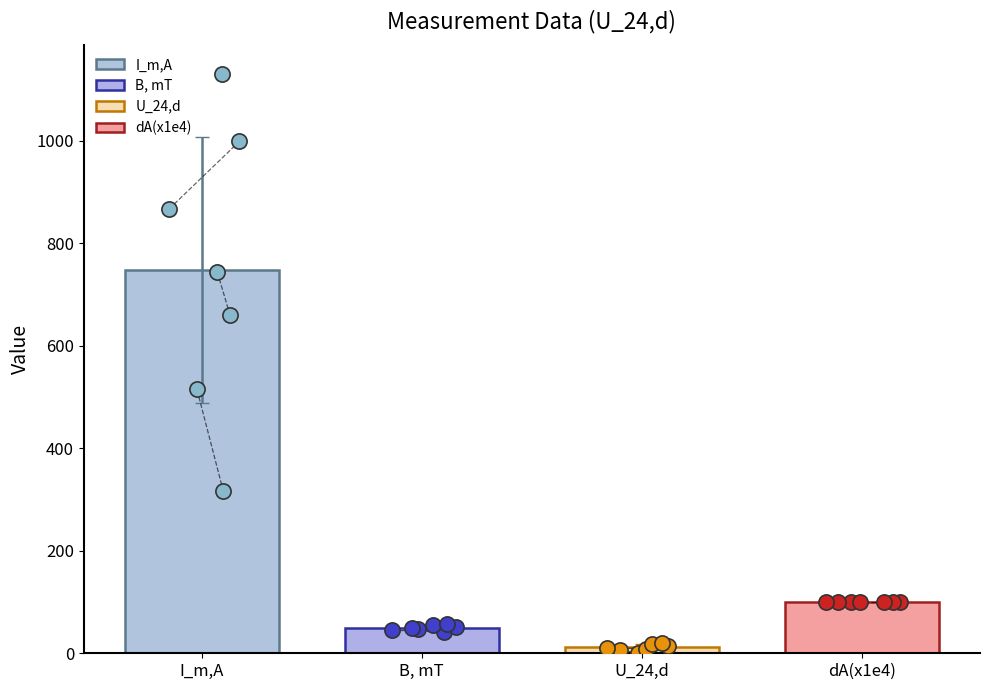

Which series has the largest total across all categories?

I_m,A